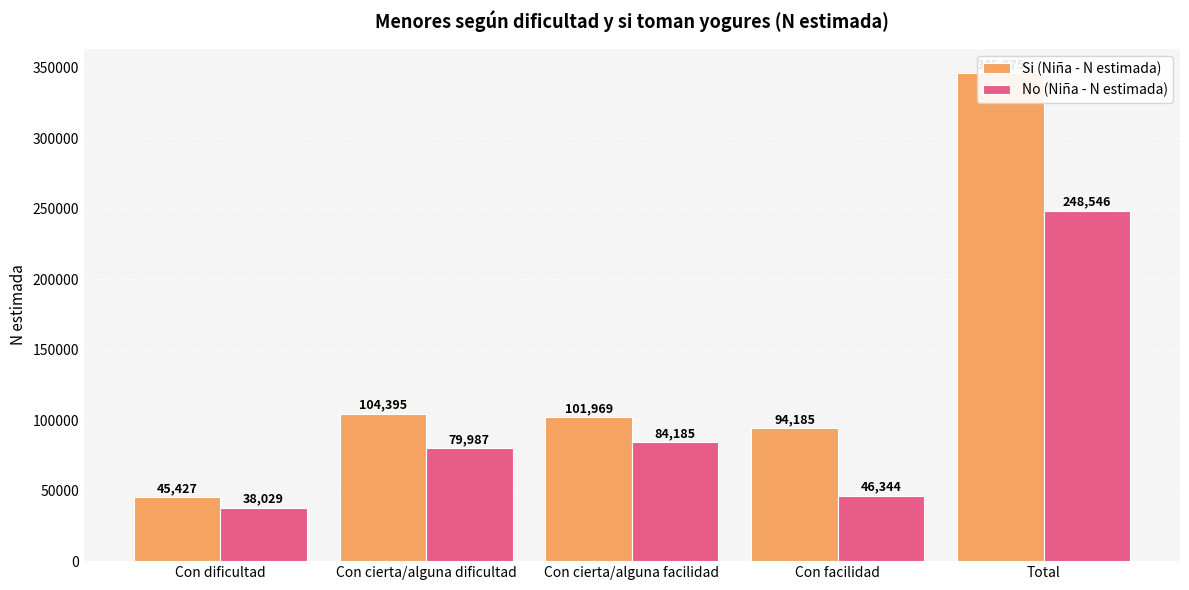

At Con cierta/alguna dificultad, list the series in order from largest to smallest.

Si (Niña - N estimada), No (Niña - N estimada)